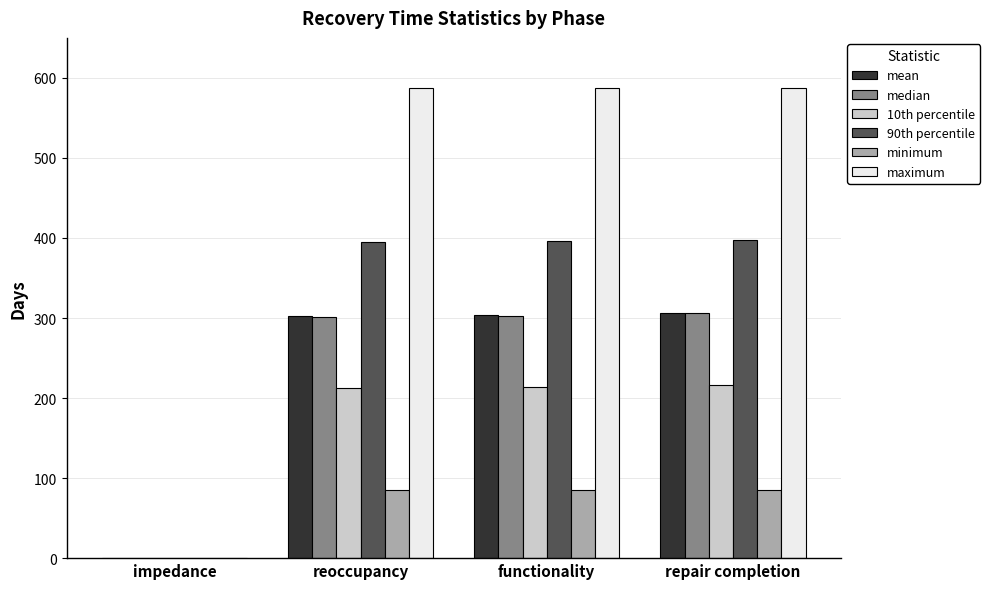

What is the average value of the mean series?

228